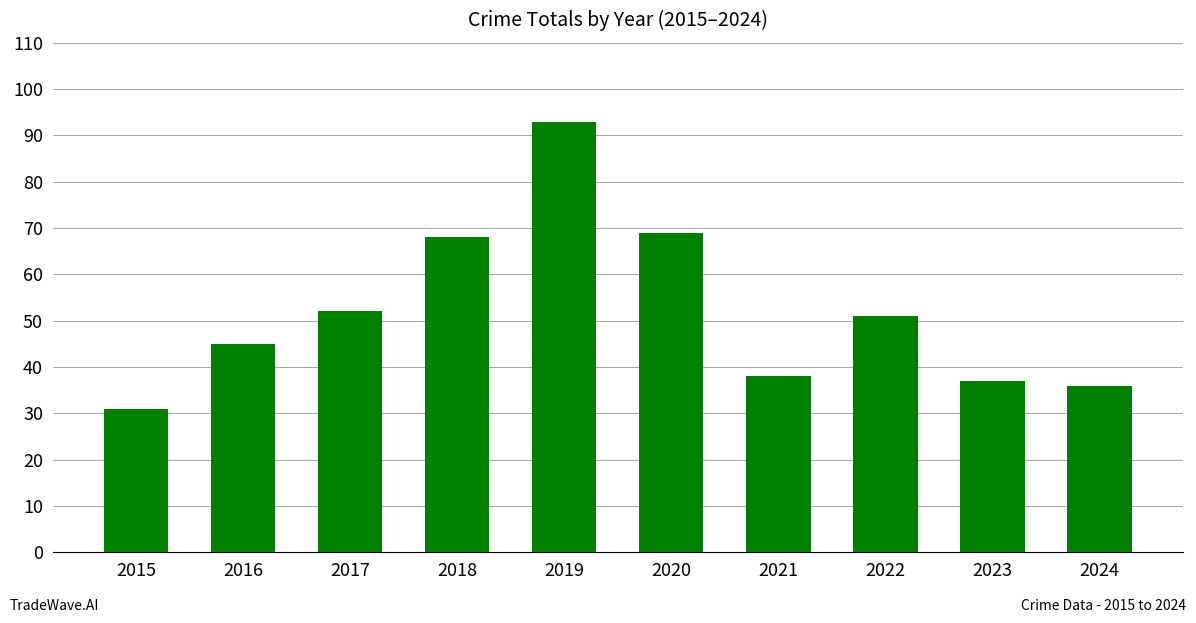

What is the difference between the maximum and minimum values?

62